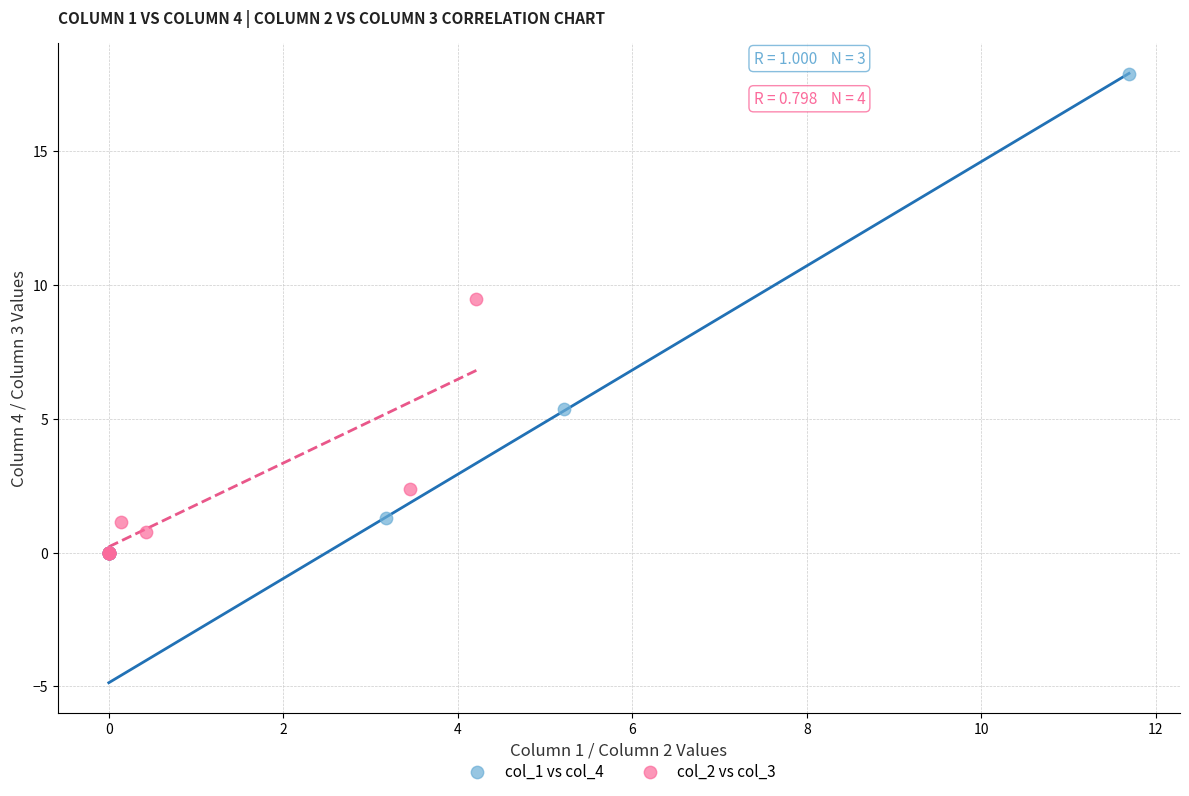

Which series has the largest Y range (max minus min)?

col_1 vs col_4